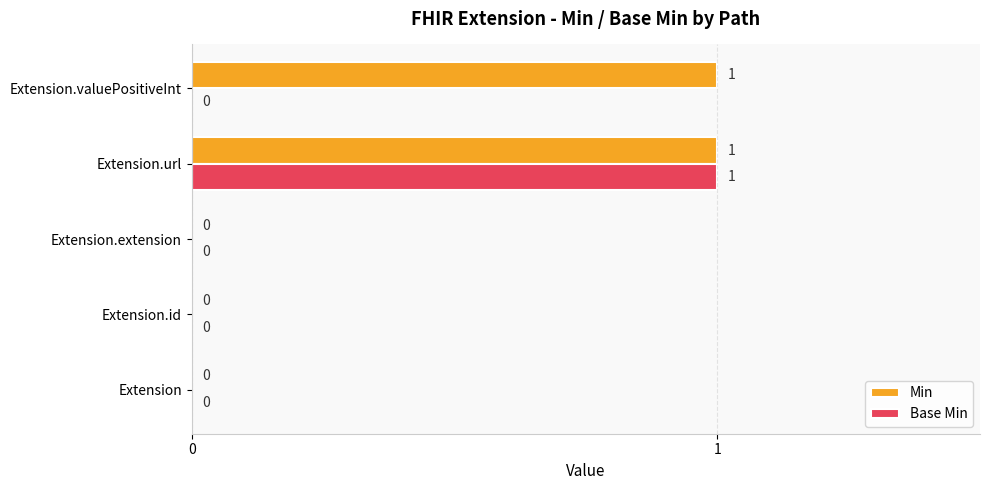

The Min series shows 0 at Extension.url. True or false?

False